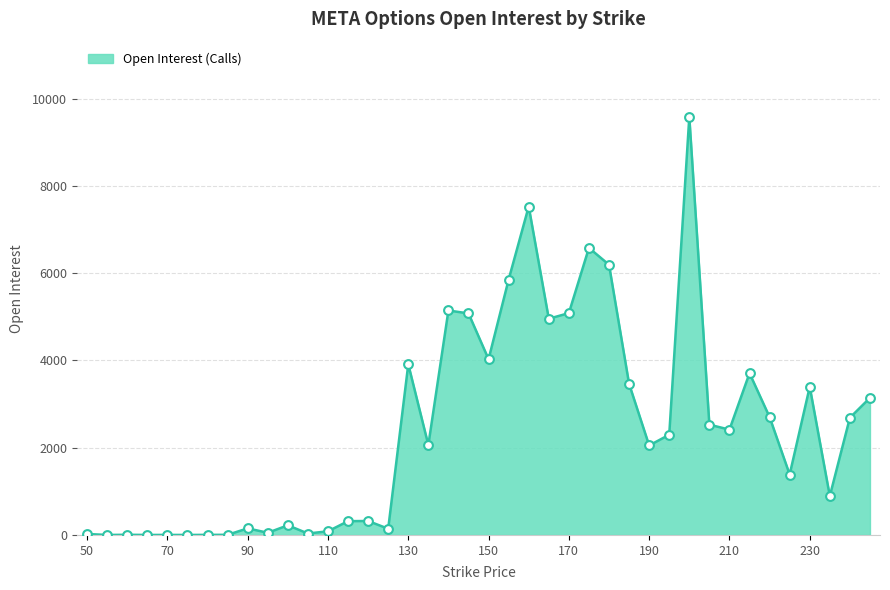

What is the greatest value displayed?

9584